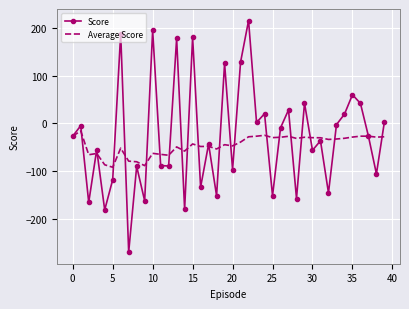

What is the maximum value shown in the chart?

216.6